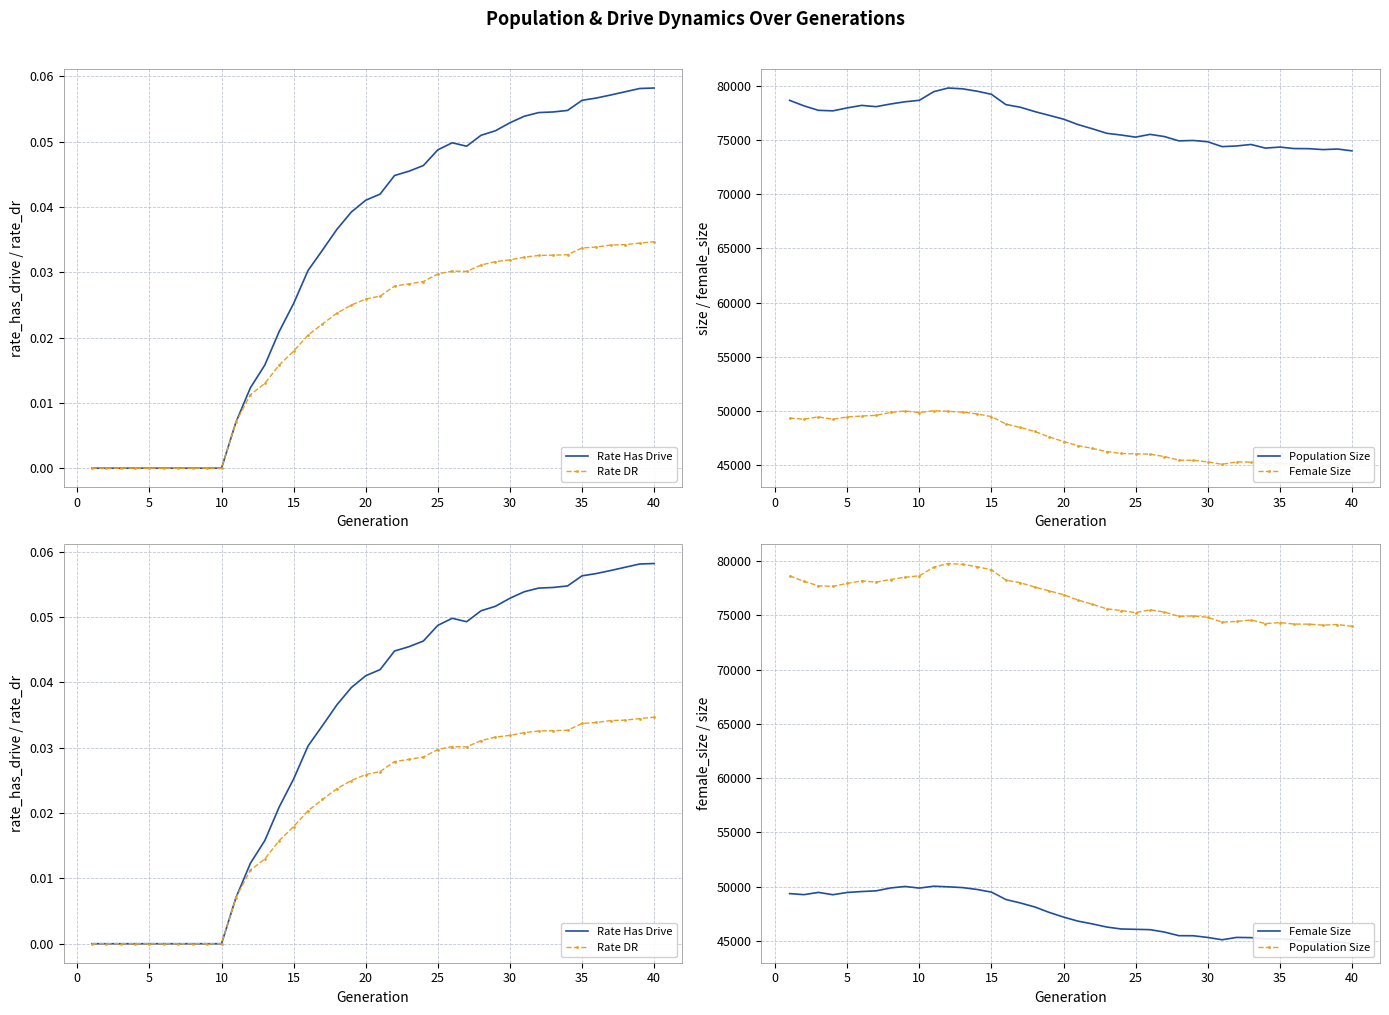

True or false: Female Size has more than 1 points higher than both neighbors.

True